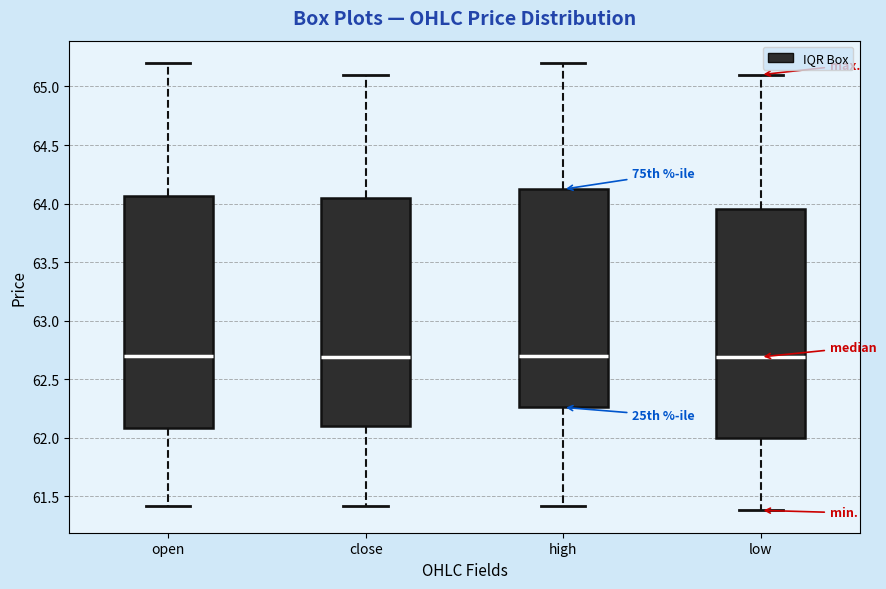

Reading left to right, read every box against the y-axis: the position of its median line, the range the box covers, and the ends of its whiskers. The values are not printed on the chart, so give them approximately, as read against the axis.

open: median 62.70, box 62.10 to 64.05, whiskers 61.40 to 65.20
close: median 62.70, box 62.10 to 64.05, whiskers 61.40 to 65.10
high: median 62.70, box 62.25 to 64.10, whiskers 61.40 to 65.20
low: median 62.70, box 62.00 to 63.95, whiskers 61.40 to 65.10